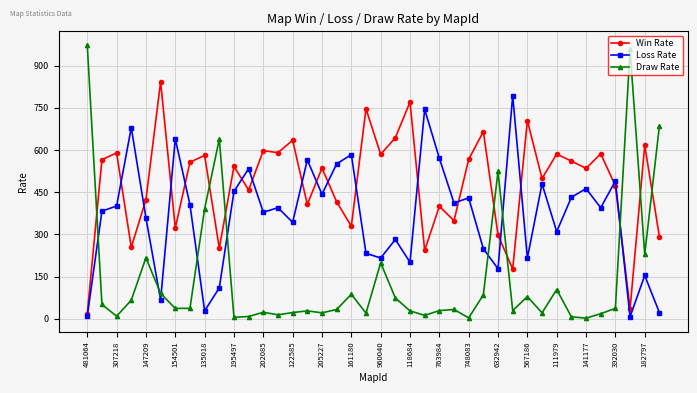

In Loss Rate, how many points are higher than both neighbors (excluding endpoints)?

14